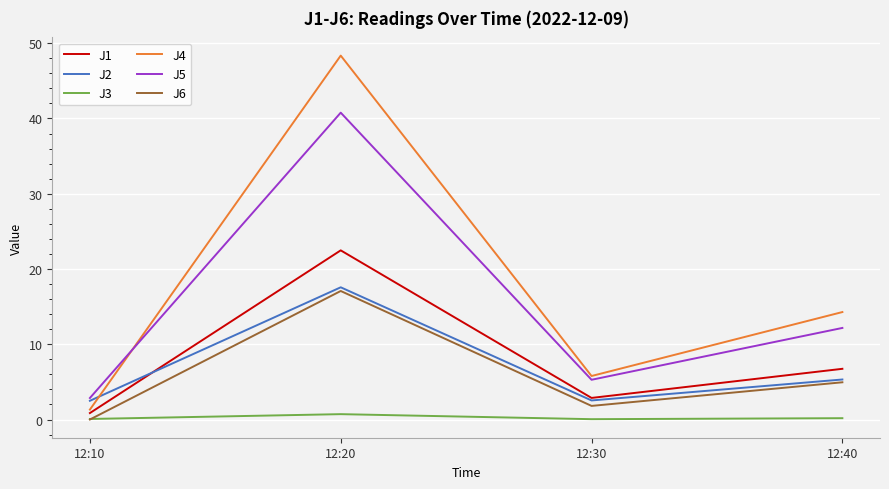

True or false: J4 and J1 cross at least once.

False